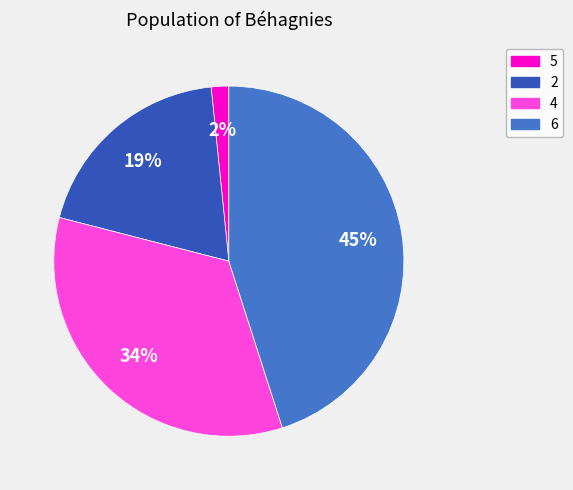

Rank the categories by value from highest to lowest.

6, 4, 2, 5